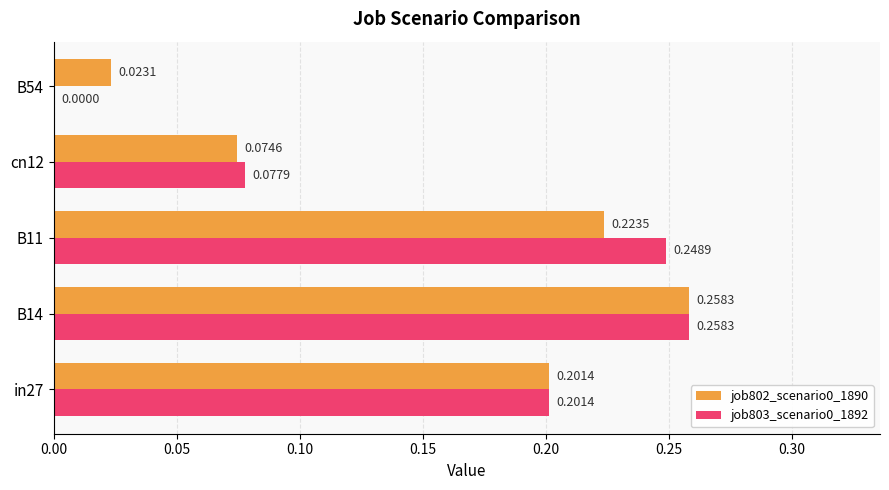

What is the sum of all job803_scenario0_1892 values?

0.8